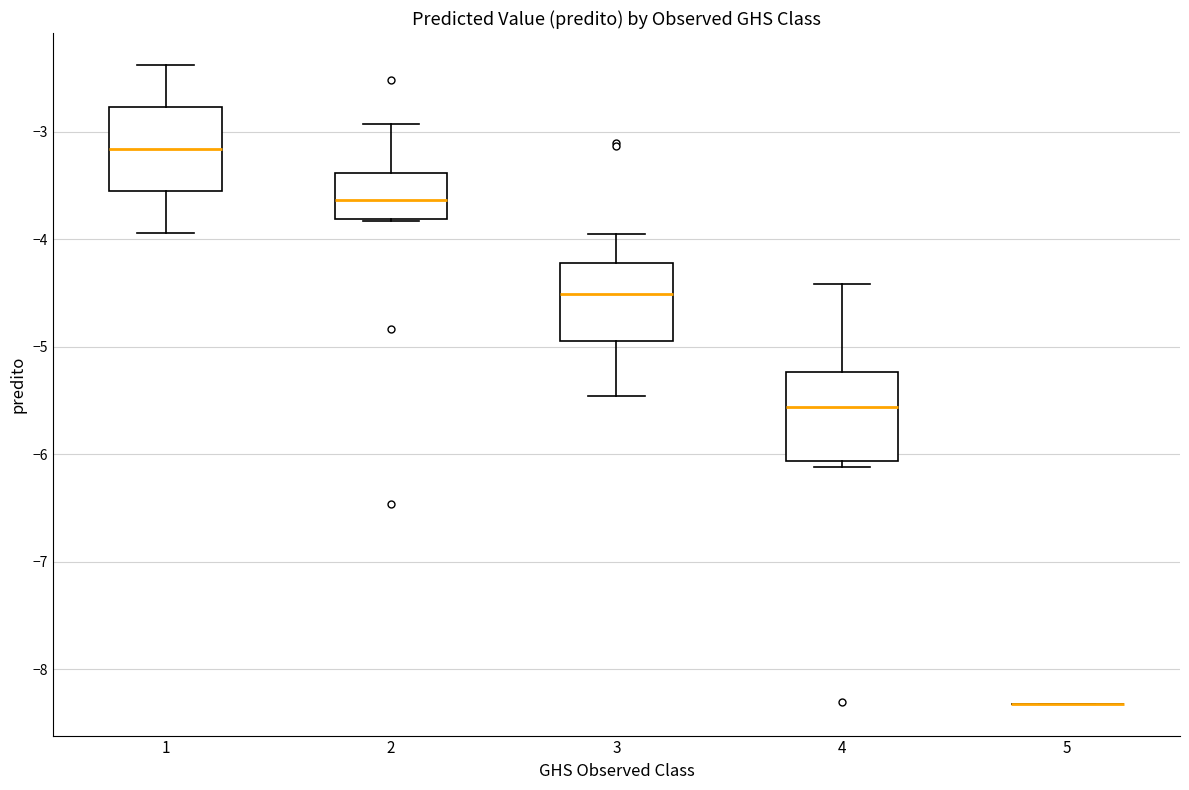

Reading left to right, read every box against the y-axis: the position of its median line, the range the box covers, and the ends of its whiskers. The values are not printed on the chart, so give them approximately, as read against the axis.

1: median -3.2, box -3.6 to -2.8, whiskers -3.9 to -2.4
2: median -3.6, box -3.8 to -3.4, whiskers -3.8 to -2.9
3: median -4.5, box -4.9 to -4.2, whiskers -5.5 to -3.9
4: median -5.6, box -6.1 to -5.2, whiskers -6.1 (just below the box's lower edge) to -4.4
5: box collapsed to a line at -8.3, whiskers -8.3 to -8.3